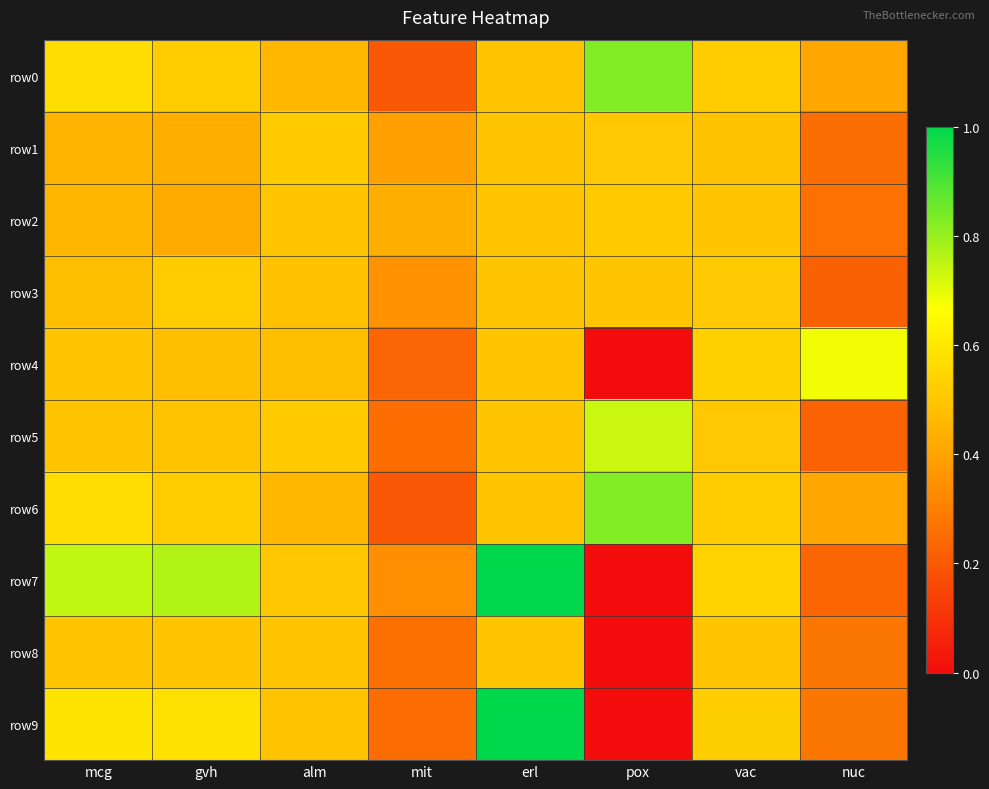

Which series has the widest spread of values?

row7